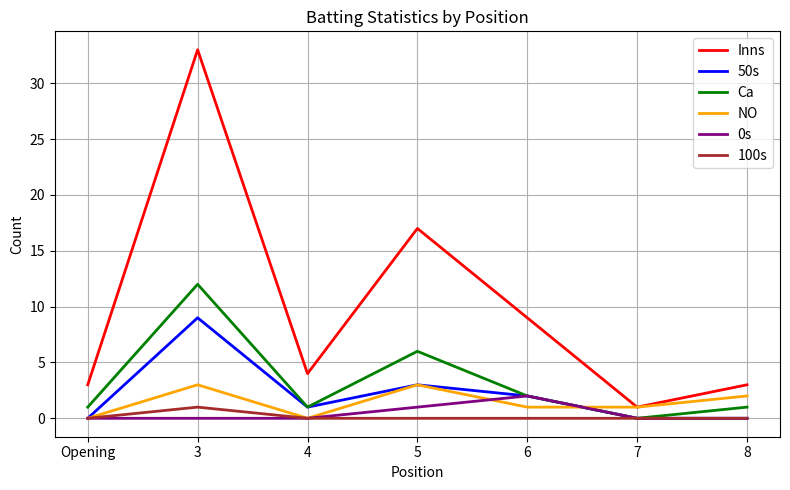

The value of NO at 4 is 2. True or false?

False